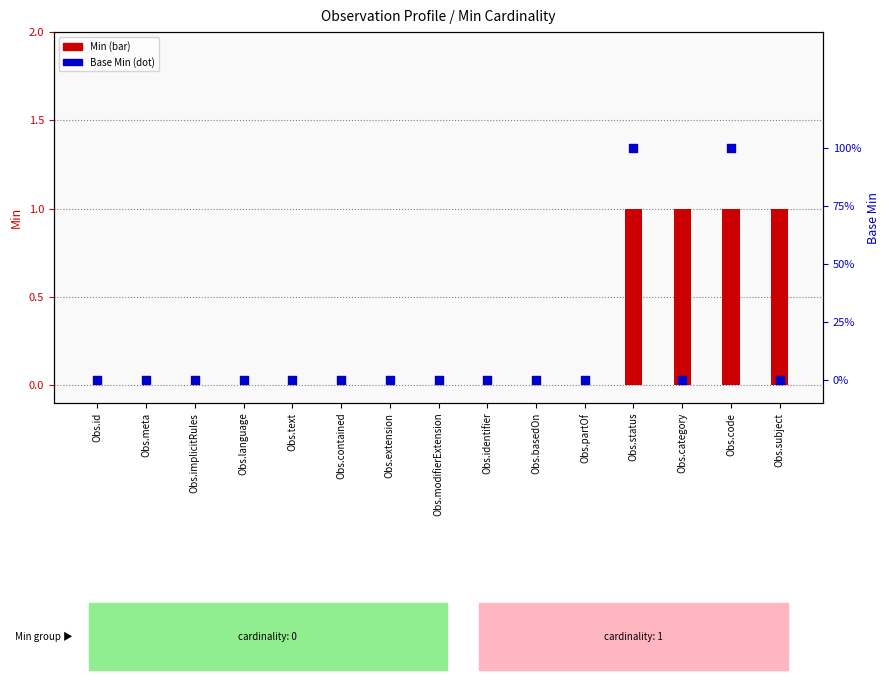

At how many categories does at least one series exceed 0?

4